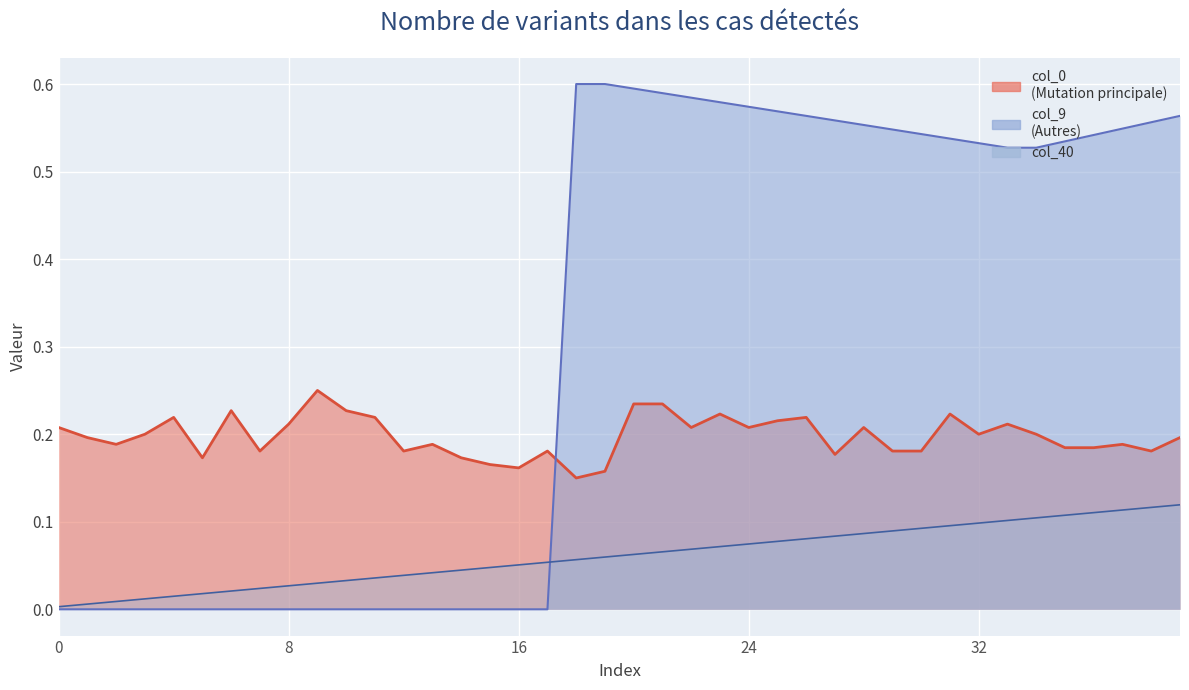

Reading left to right, what are all the values shown in this chart?

col_40: 0.0	0.0	0.0	0.0	0.0	0.0	0.0	0.0	0.0	0.0	0.0	0.0	0.0	0.0	0.0	0.0	0.1	0.1	0.1	0.1	0.1	0.1	0.1	0.1	0.1	0.1	0.1	0.1	0.1	0.1	0.1	0.1	0.1	0.1	0.1	0.1	0.1	0.1	0.1	0.1
col_0: 0.2	0.2	0.2	0.2	0.2	0.2	0.2	0.2	0.2	0.2	0.2	0.2	0.2	0.2	0.2	0.2	0.2	0.2	0.2	0.2	0.2	0.2	0.2	0.2	0.2	0.2	0.2	0.2	0.2	0.2	0.2	0.2	0.2	0.2	0.2	0.2	0.2	0.2	0.2	0.2
col_9: 0.0	0.0	0.0	0.0	0.0	0.0	0.0	0.0	0.0	0.0	0.0	0.0	0.0	0.0	0.0	0.0	0.0	0.0	0.6	0.6	0.6	0.6	0.6	0.6	0.6	0.6	0.6	0.6	0.6	0.5	0.5	0.5	0.5	0.5	0.5	0.5	0.5	0.5	0.6	0.6